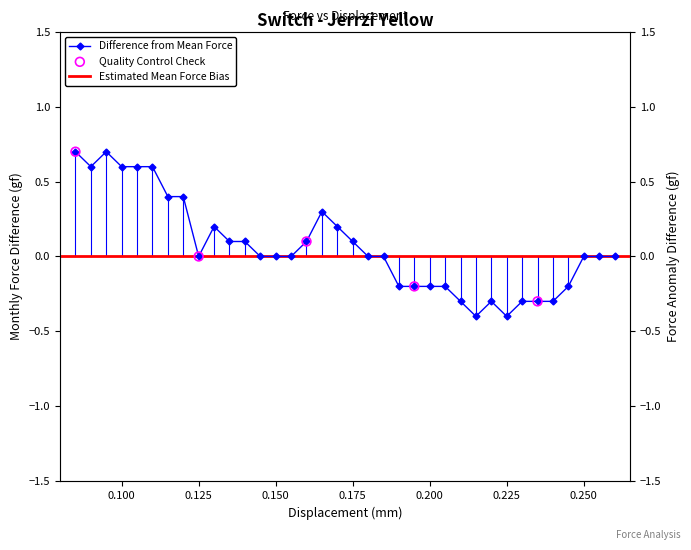

What is the change in value from 0.115 to 0.145?

-0.4